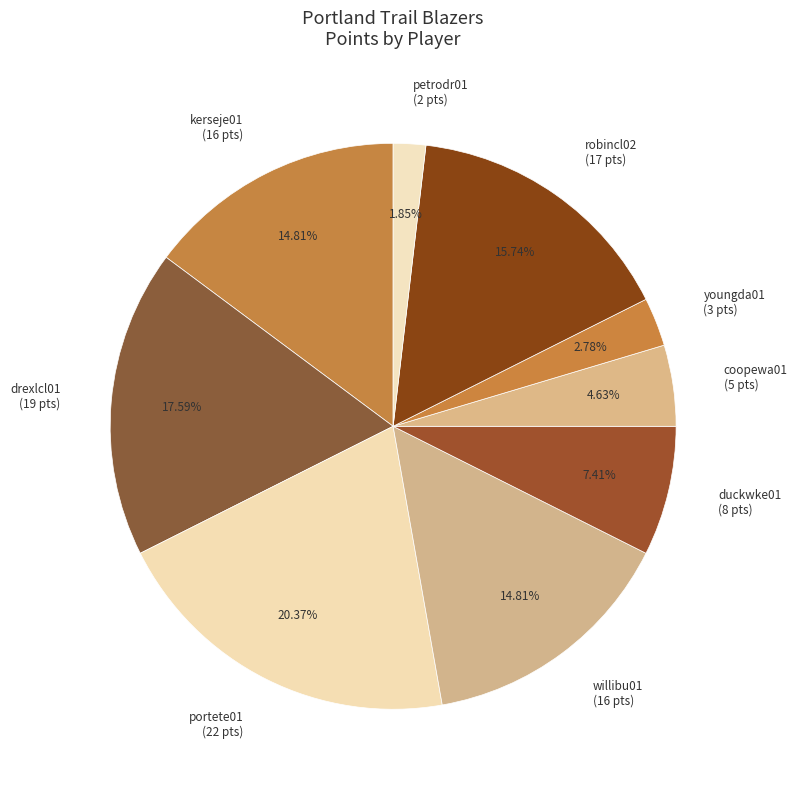

What is the ratio of the value at coopewa01 (5 pts) to the value at duckwke01 (8 pts)?

0.6